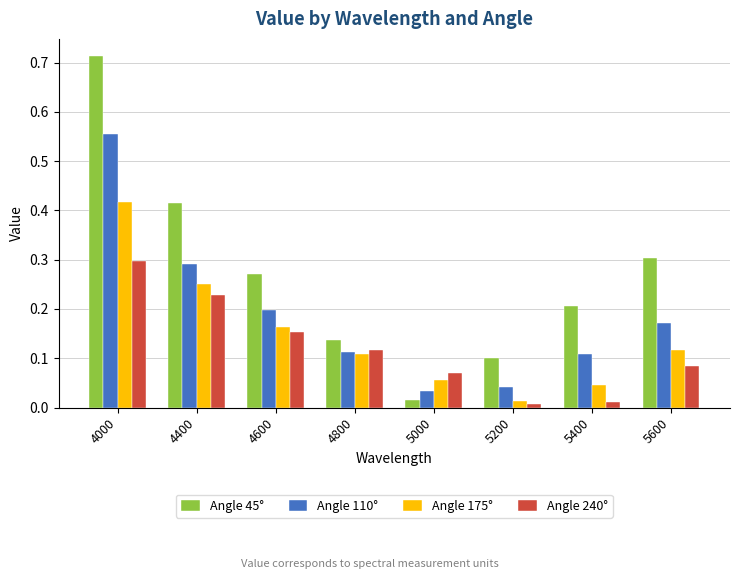

Which series has the widest spread of values?

Angle 45°